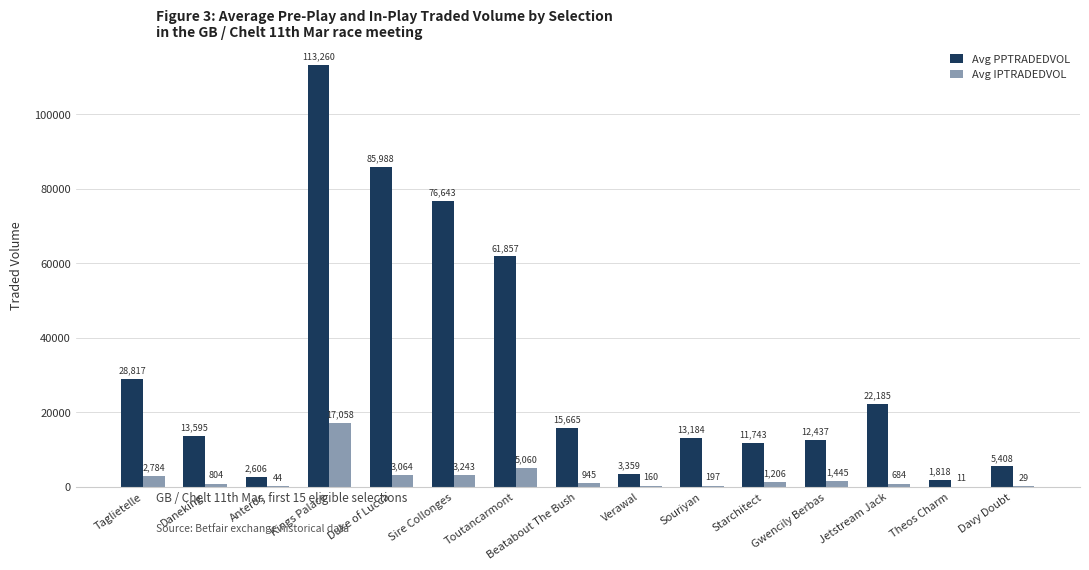

What is the average value of the Avg IPTRADEDVOL series?

2448.8